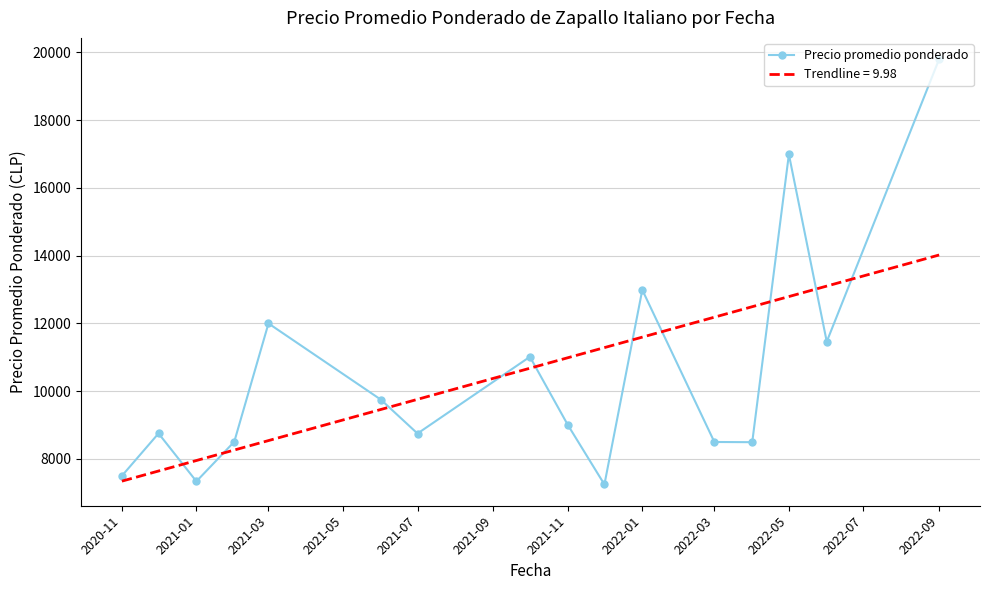

Which series has the largest range (max minus min)?

Precio promedio ponderado